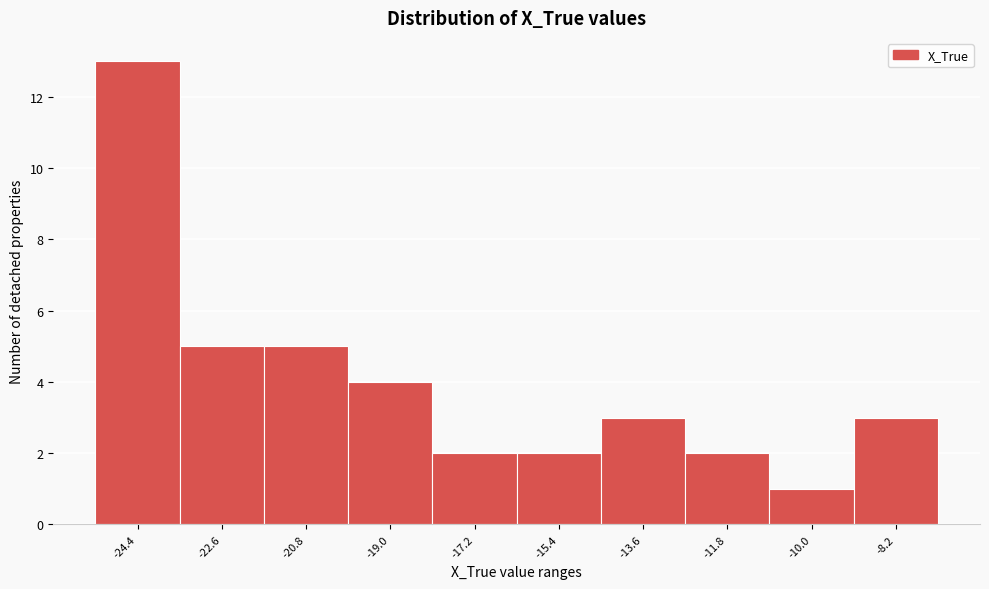

Reading left to right, list all the values displayed in this chart.

13	5	5	4	2	2	3	2	1	3